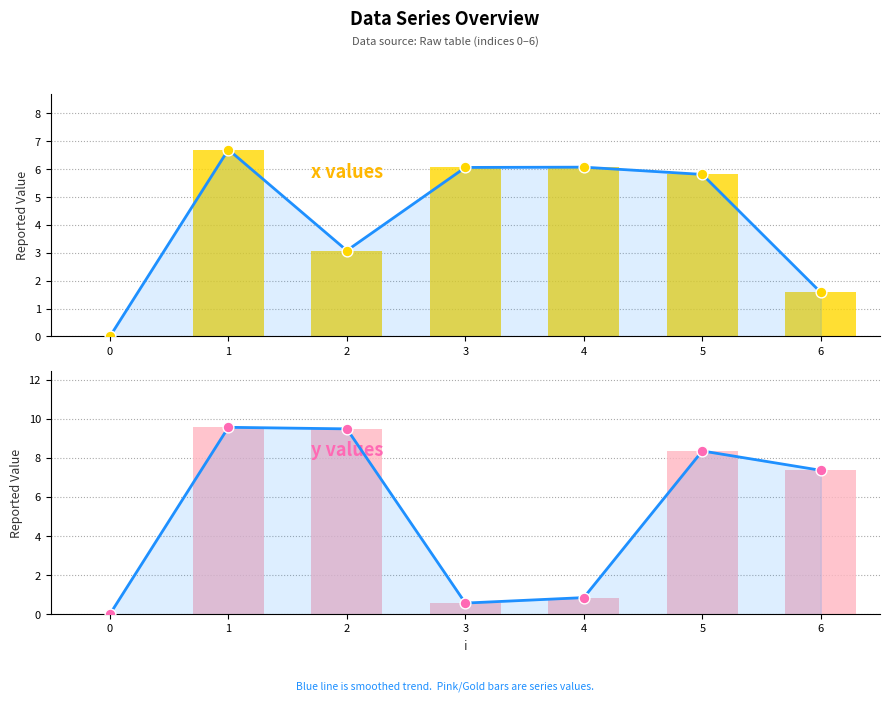

Which series has the largest Y range (max minus min)?

y (trend)